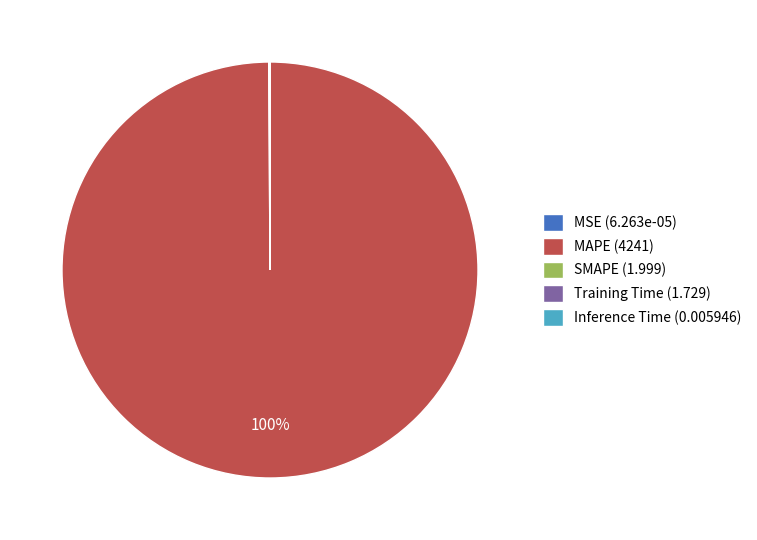

To the nearest percent, what is the average slice percentage?

20%